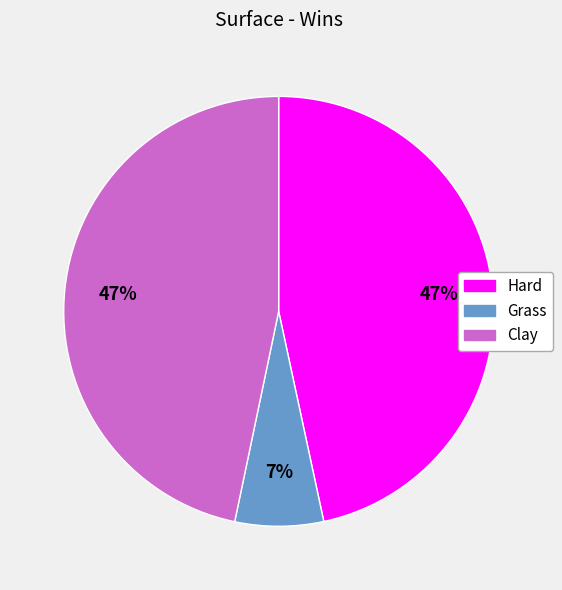

What is the smallest slice in the pie chart?

Grass